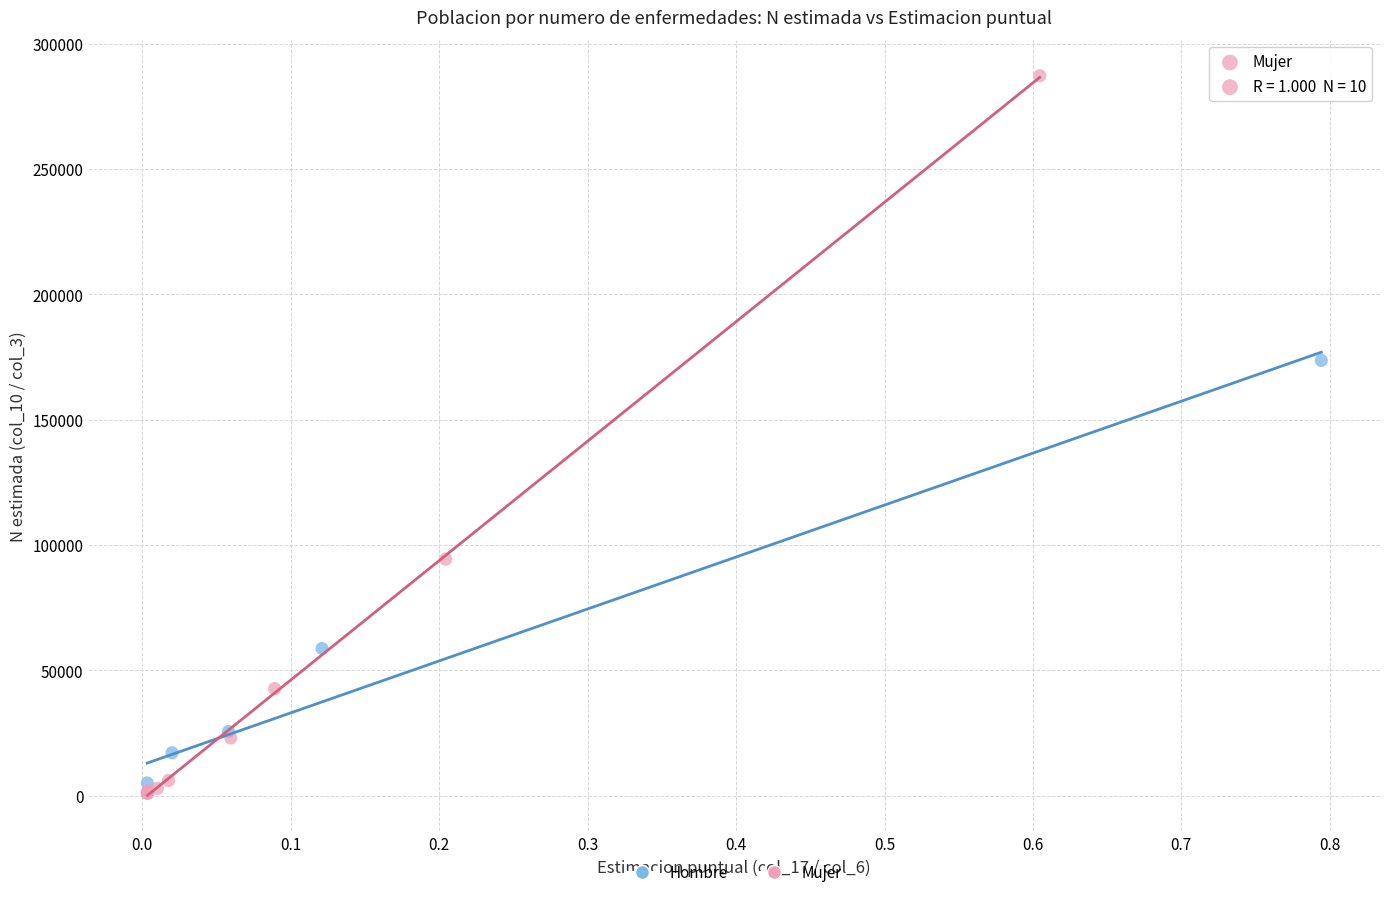

Which series reaches the maximum Y coordinate?

Mujer